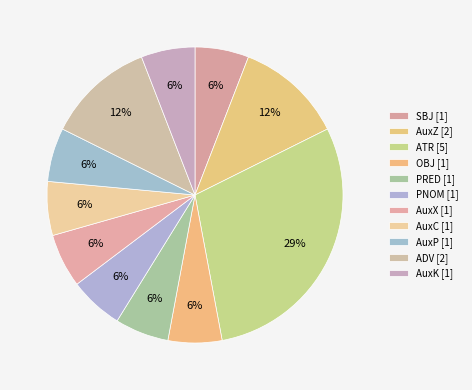

How many segments does this pie chart have?

11